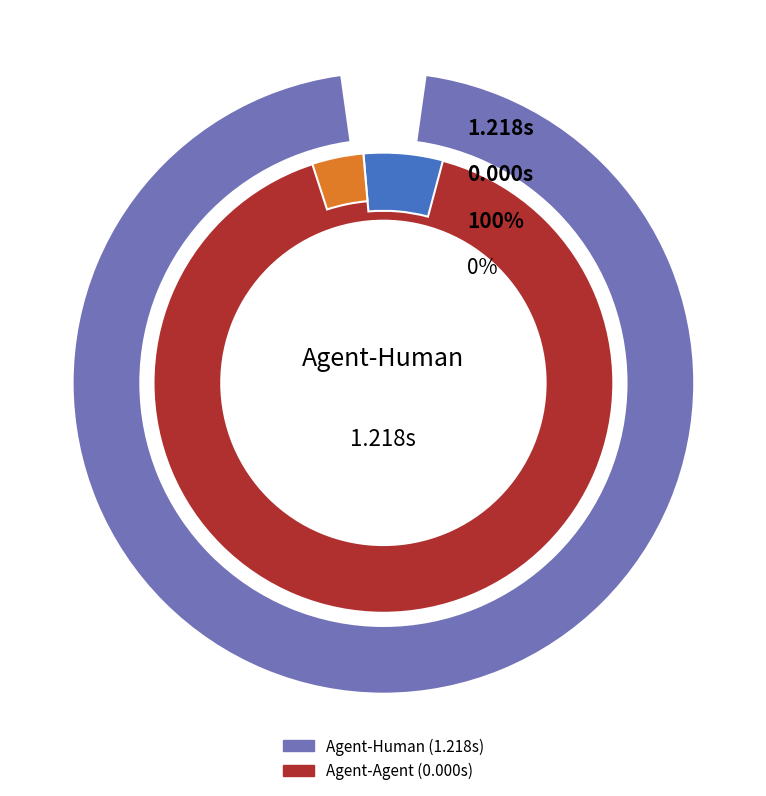

Rank the categories by value from lowest to highest.

Agent-Agent, Agent-Human